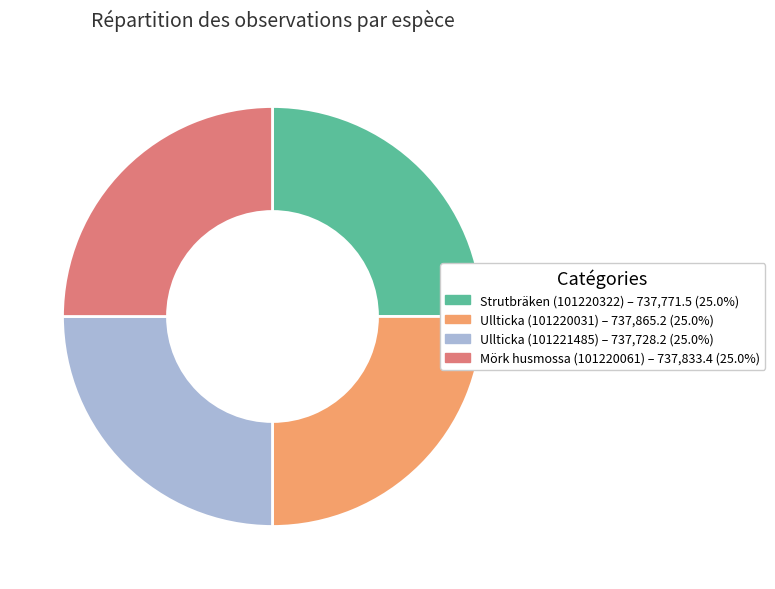

Does Strutbräken (101220322) account for over 50% of the chart?

No